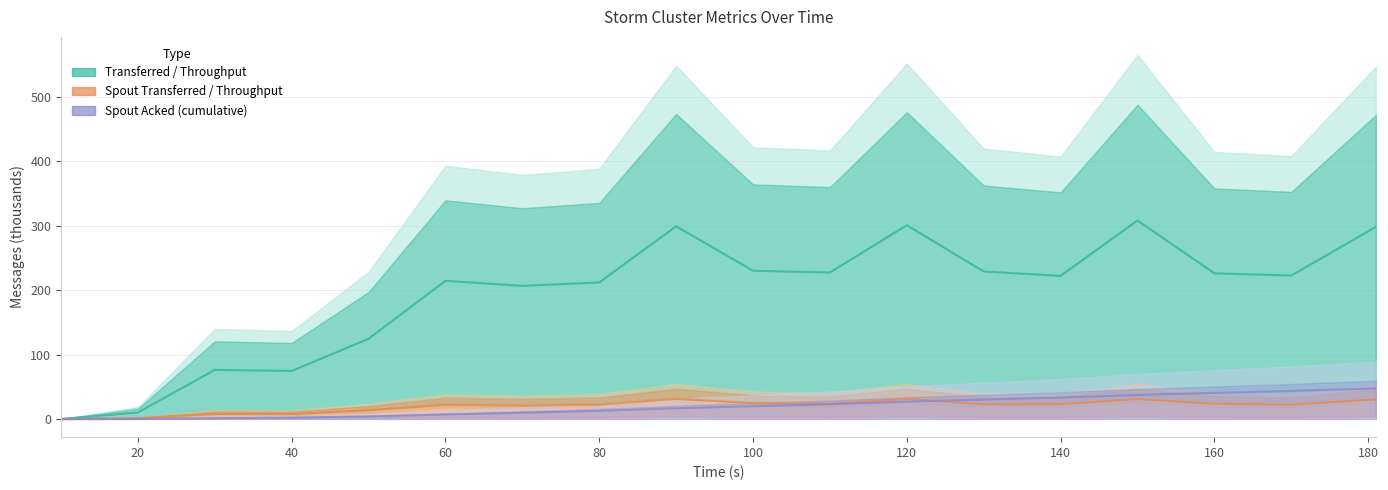

In transferred (messages), how many points are higher than both neighbors (excluding endpoints)?

5